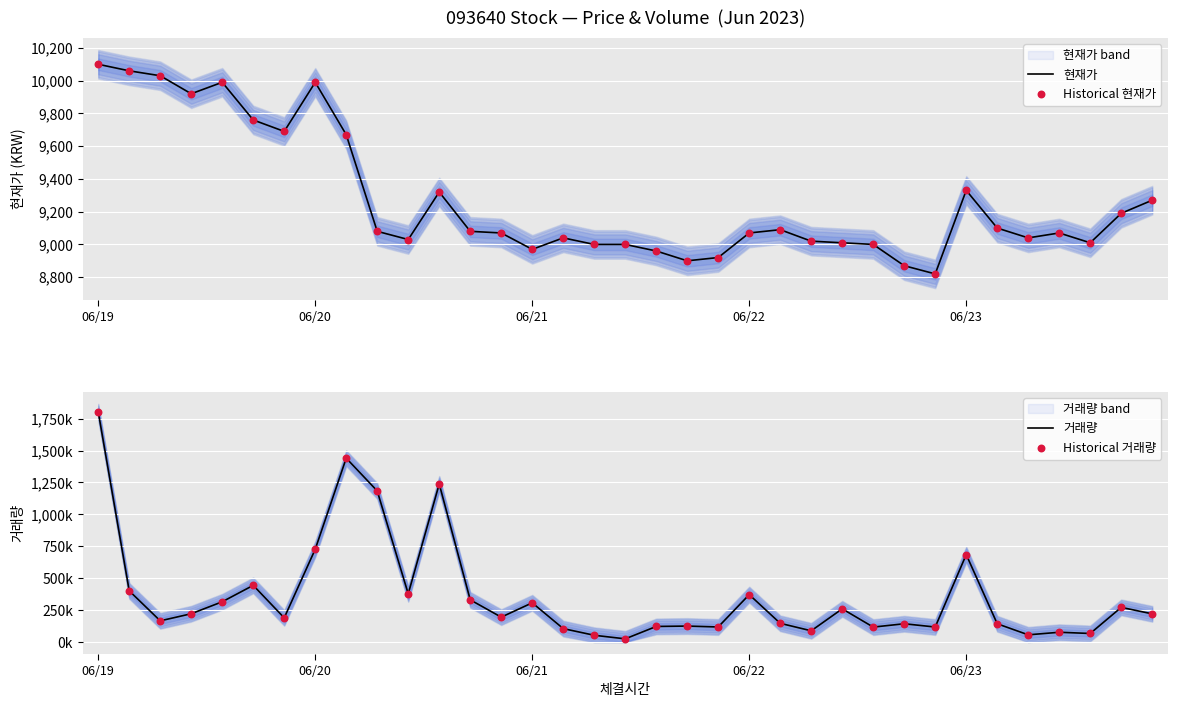

What is the lowest value of the 현재가 series?

8820